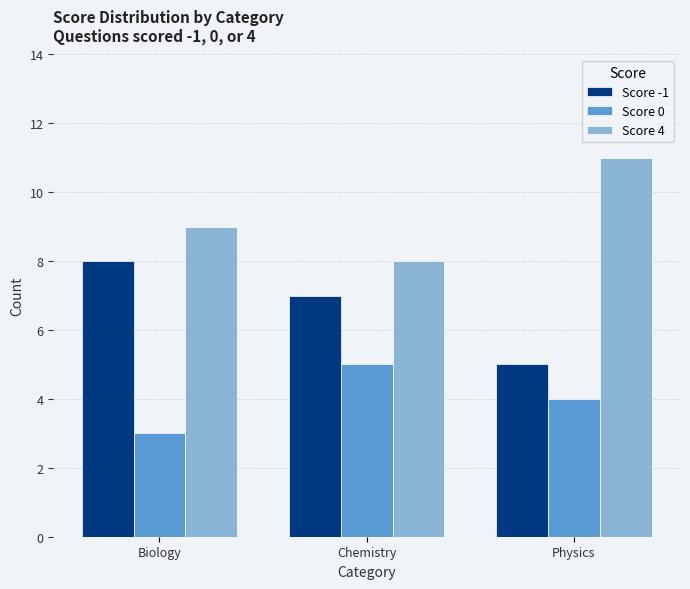

At Biology, list the series in order from largest to smallest.

Score 4, Score -1, Score 0